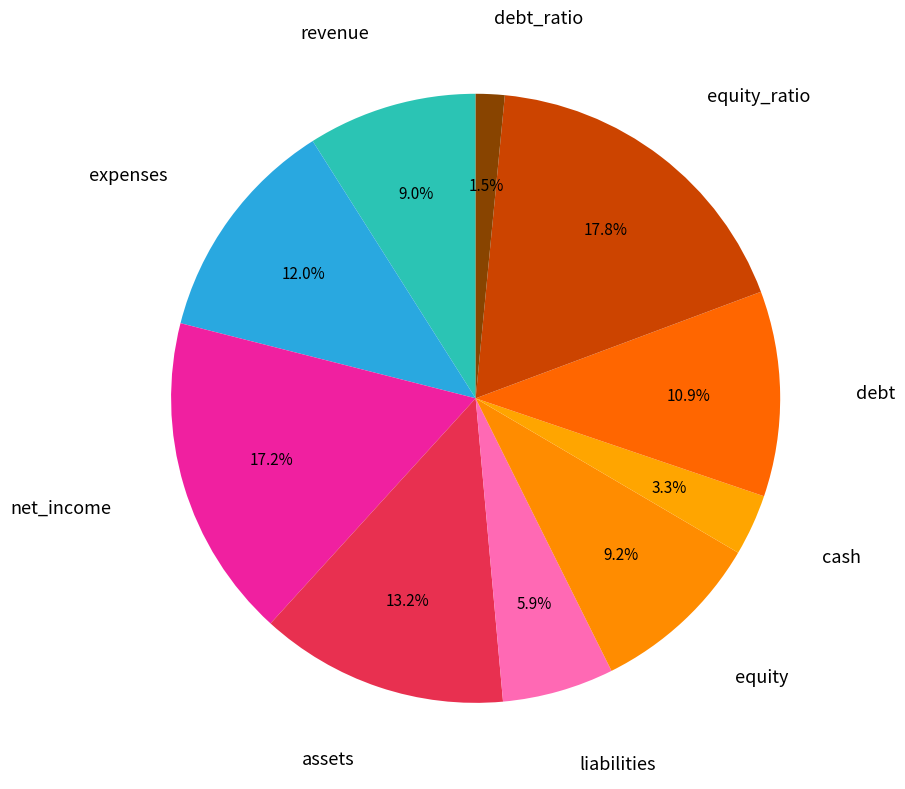

To the nearest percent, what is the average slice percentage?

10%